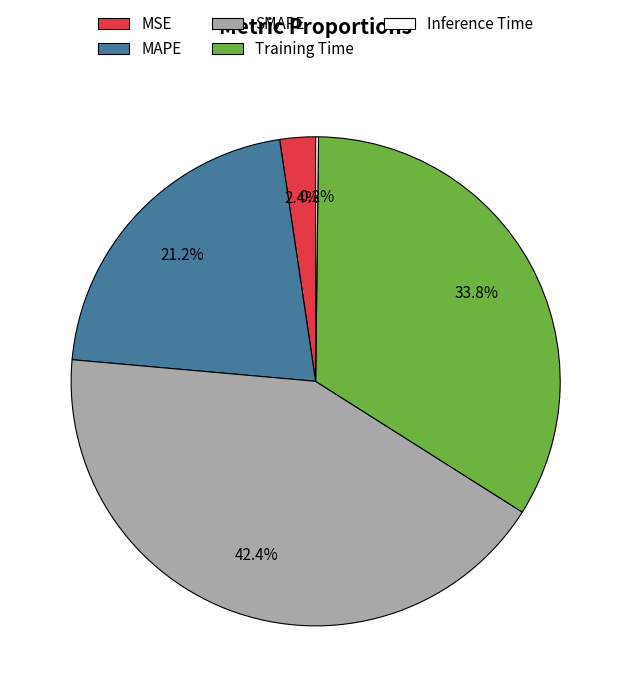

To the nearest percent, what percentage of the pie is MSE?

2%